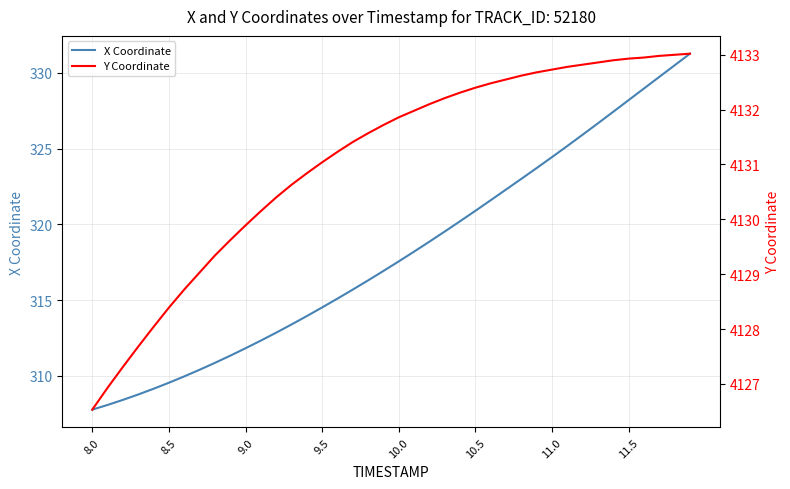

The value of X Coordinate at 11.5 is 133.6. True or false?

False